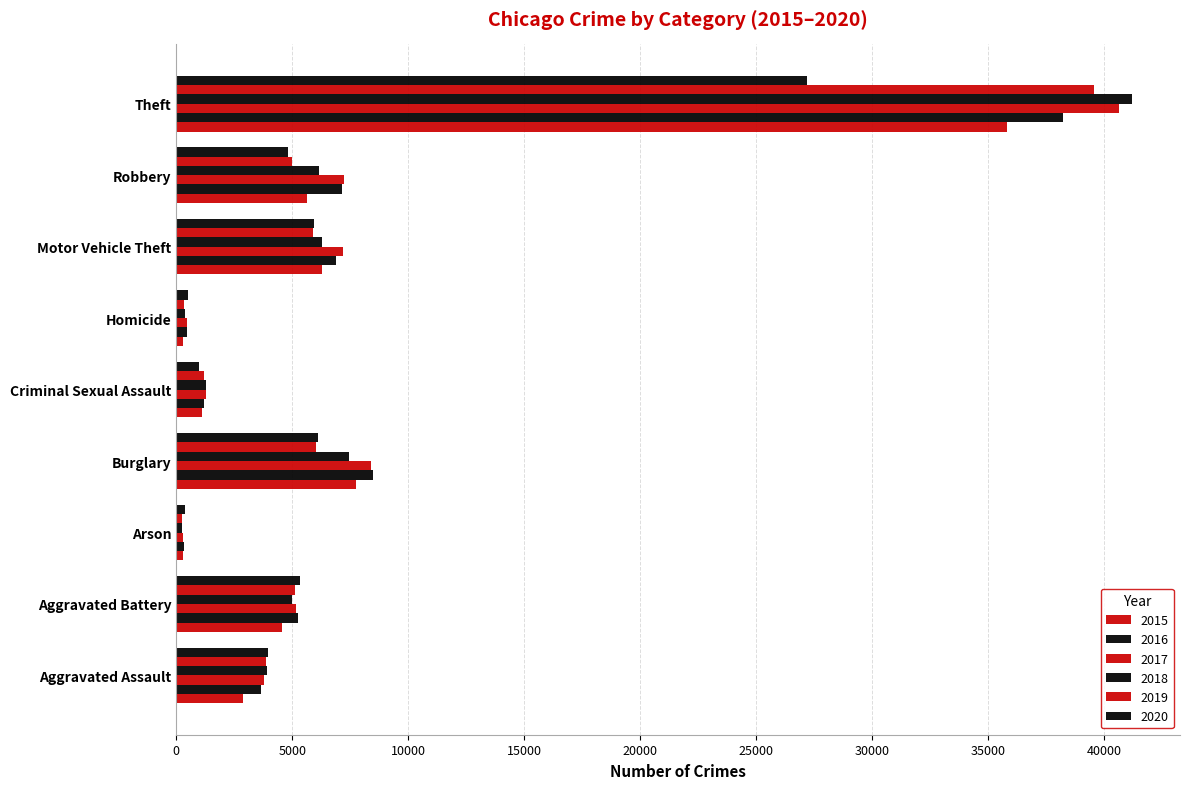

Which series has the largest total across all categories?

2017